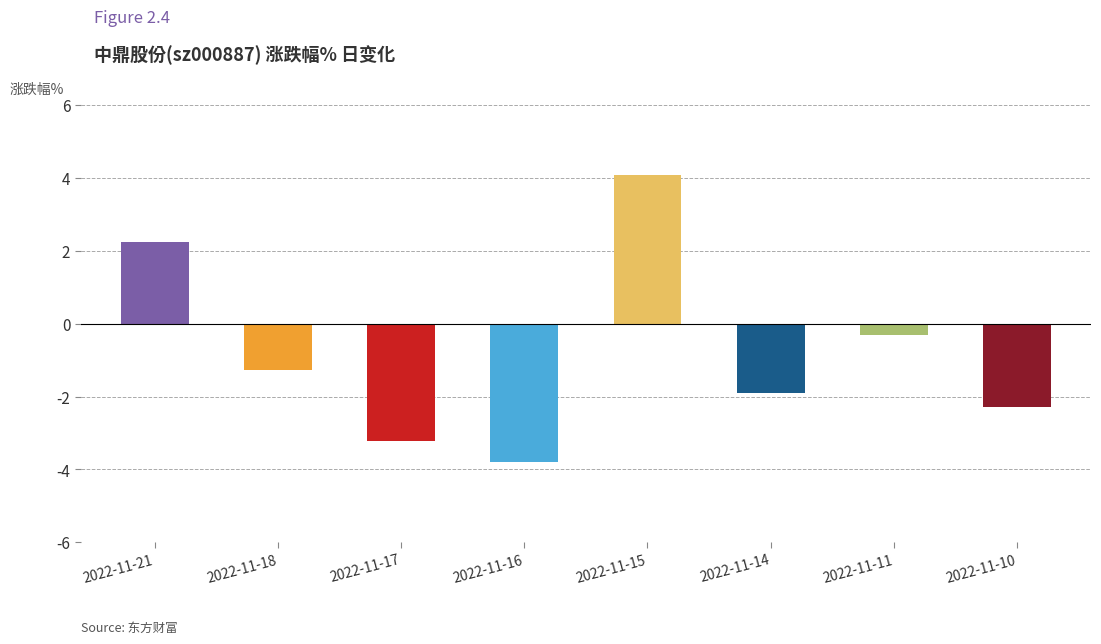

Reading right to left, what are all the values shown in this chart?

-2.3	-0.3	-1.9	4.1	-3.8	-3.2	-1.3	2.2